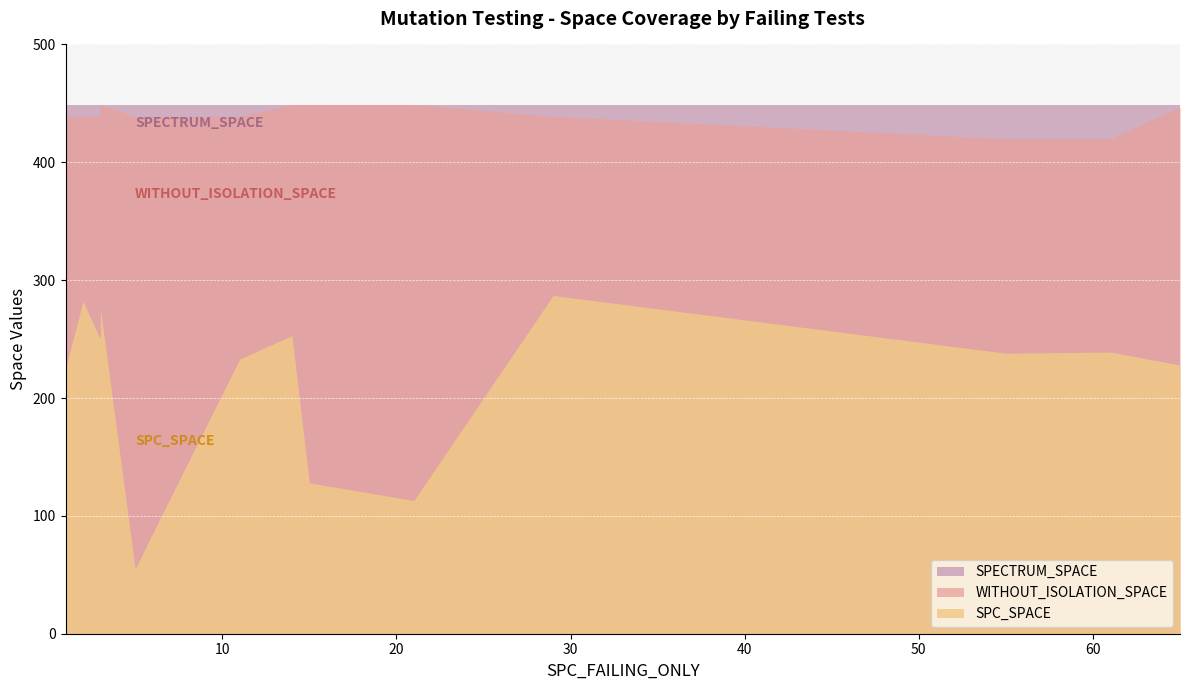

True or false: SPECTRUM_SPACE and WITHOUT_ISOLATION_SPACE intersect in this chart.

False